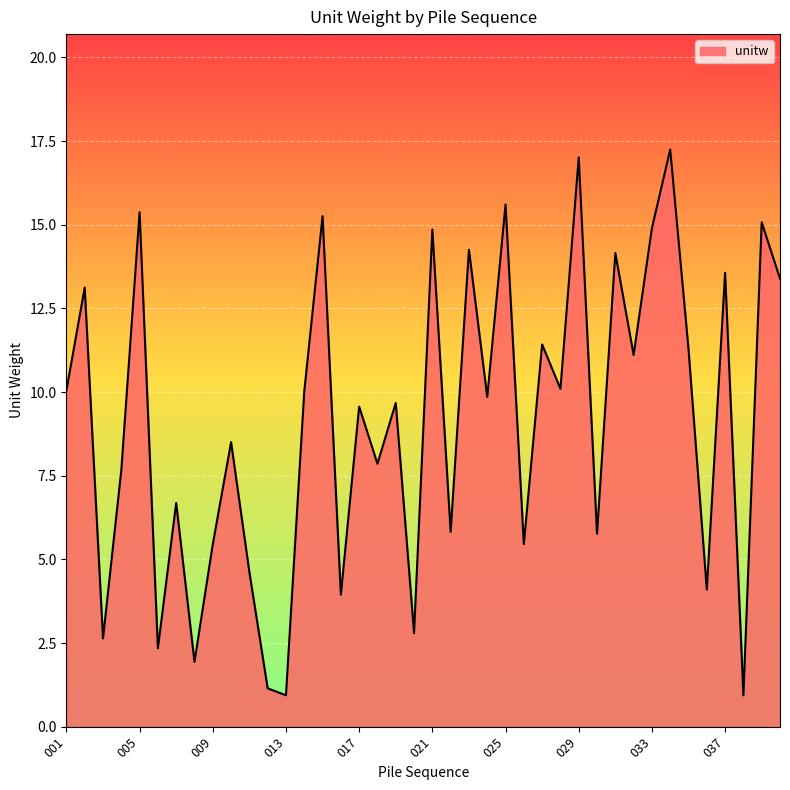

What is the smallest value displayed?

0.9